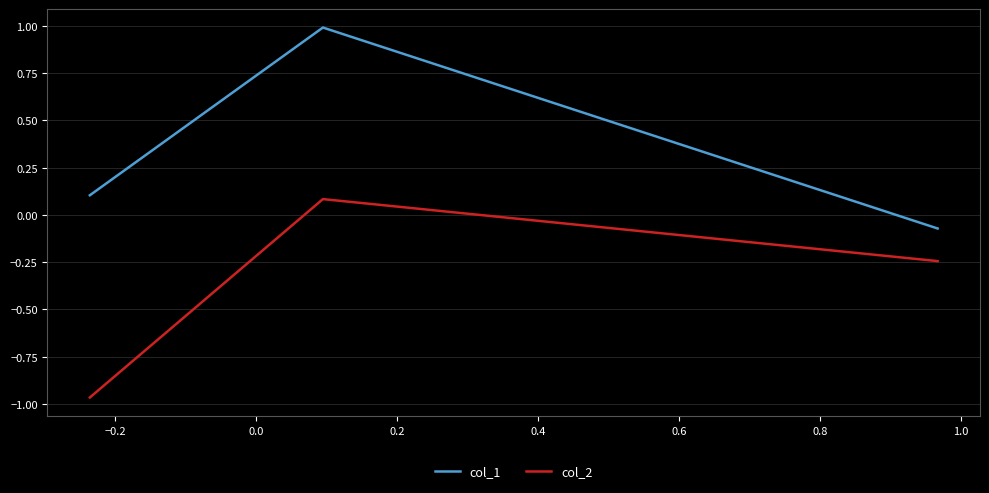

What is the highest value of the col_1 series?

1.0